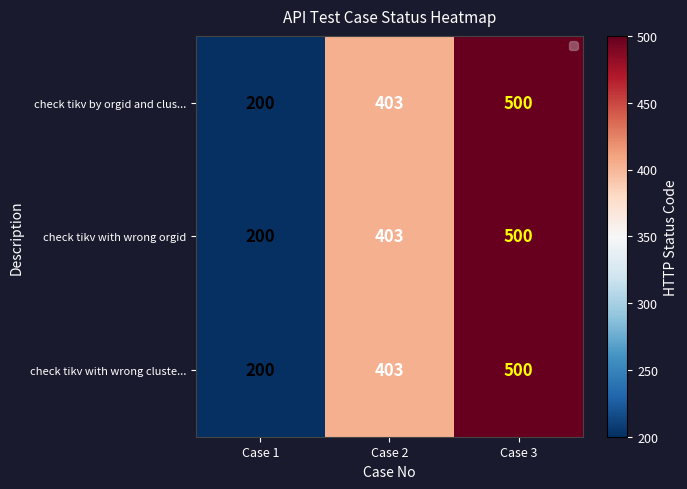

What is the sum of all check tikv with wrong orgid values?

1103